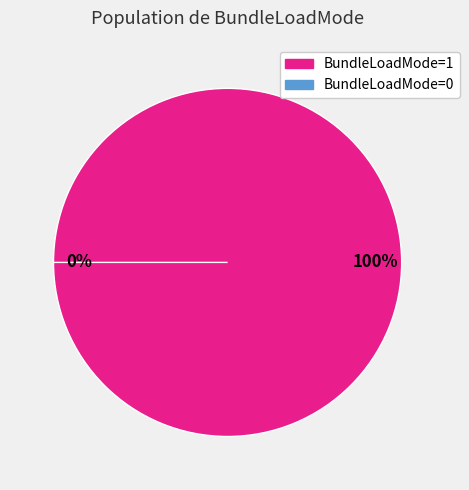

What is the change in value from ConfigLoadMode=1 to ConfigLoadMode=0?

-1